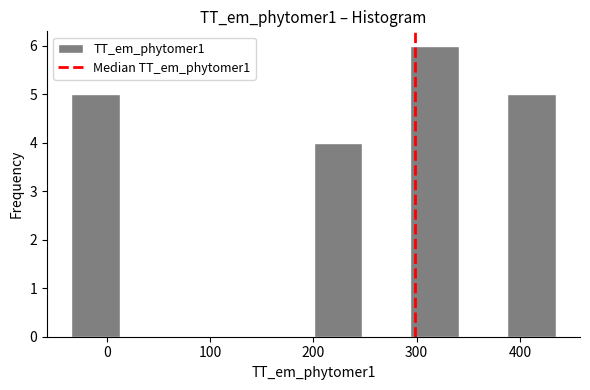

Reading left to right, list every bar in this chart as the range it spans on the x-axis followed by its height. Neither the bar edges nor the heights are printed on the chart, so give them approximately, as read against the axes.

-30 to 10: 5
10 to 60: 0
60 to 110: 0
110 to 150: 0
150 to 200: 0
200 to 250: 4
250 to 290: 0
290 to 340: 6
340 to 390: 0
390 to 430: 5